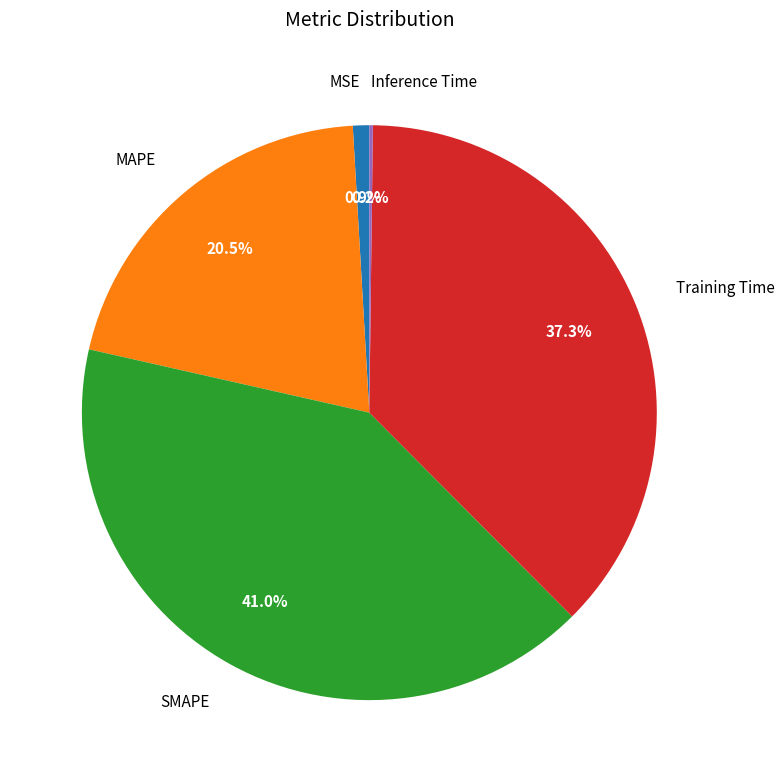

Does any single category account for the majority?

No